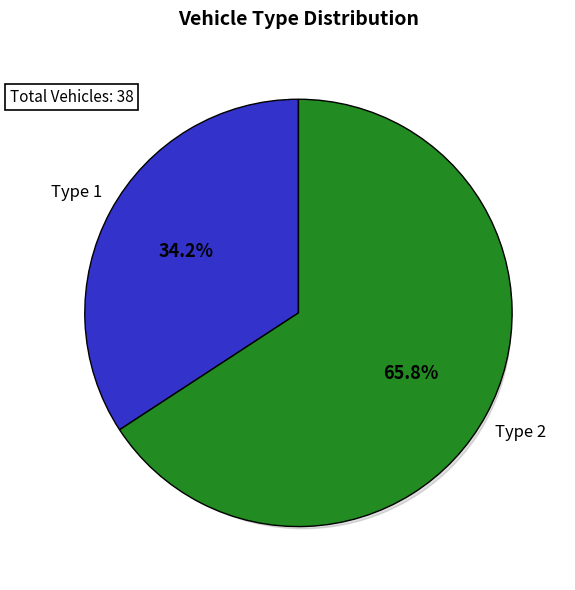

Is there a majority slice in this chart?

Yes